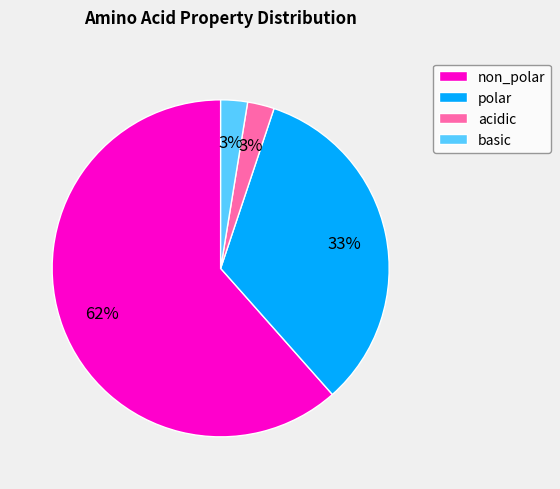

To the nearest percent, what percentage of the pie is polar?

33%